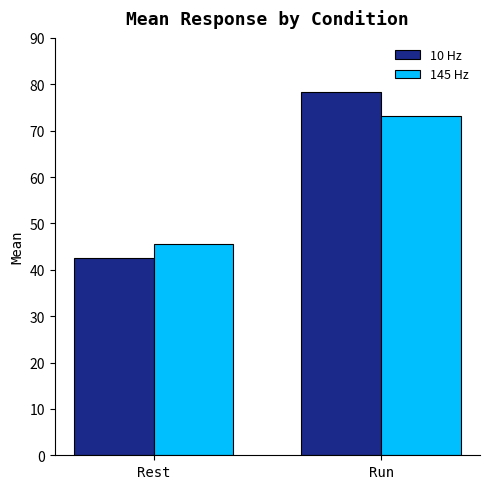

How many data points in 10 Hz are above 78?

1